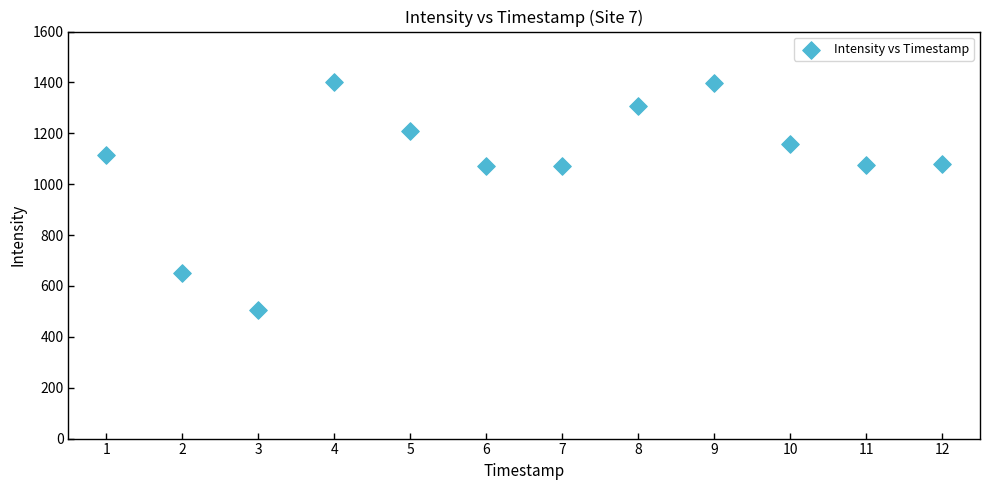

What is the range of X values (max minus min)?

11.0